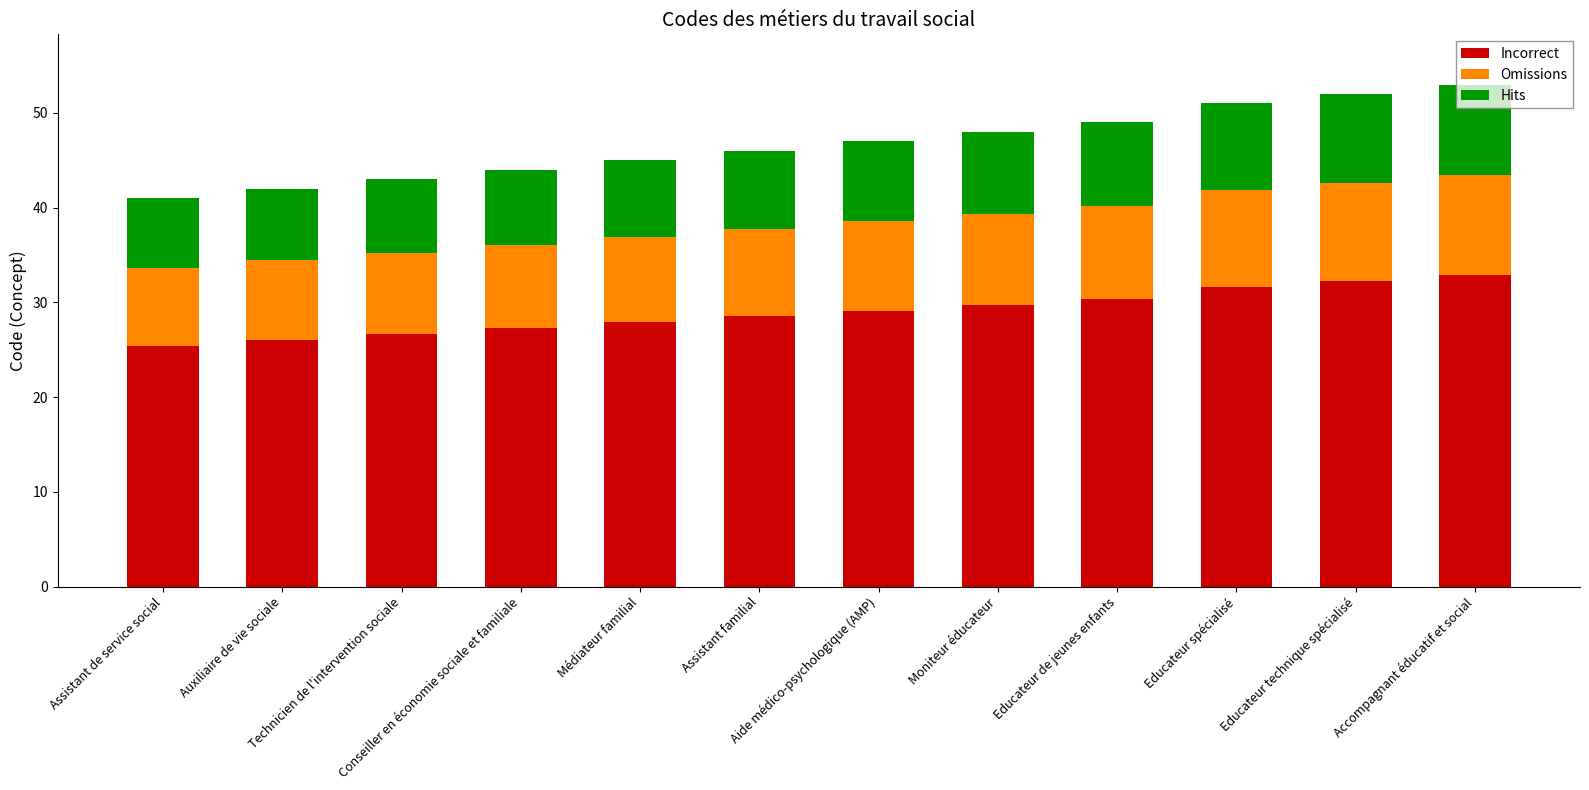

How many bars are there in total?

12